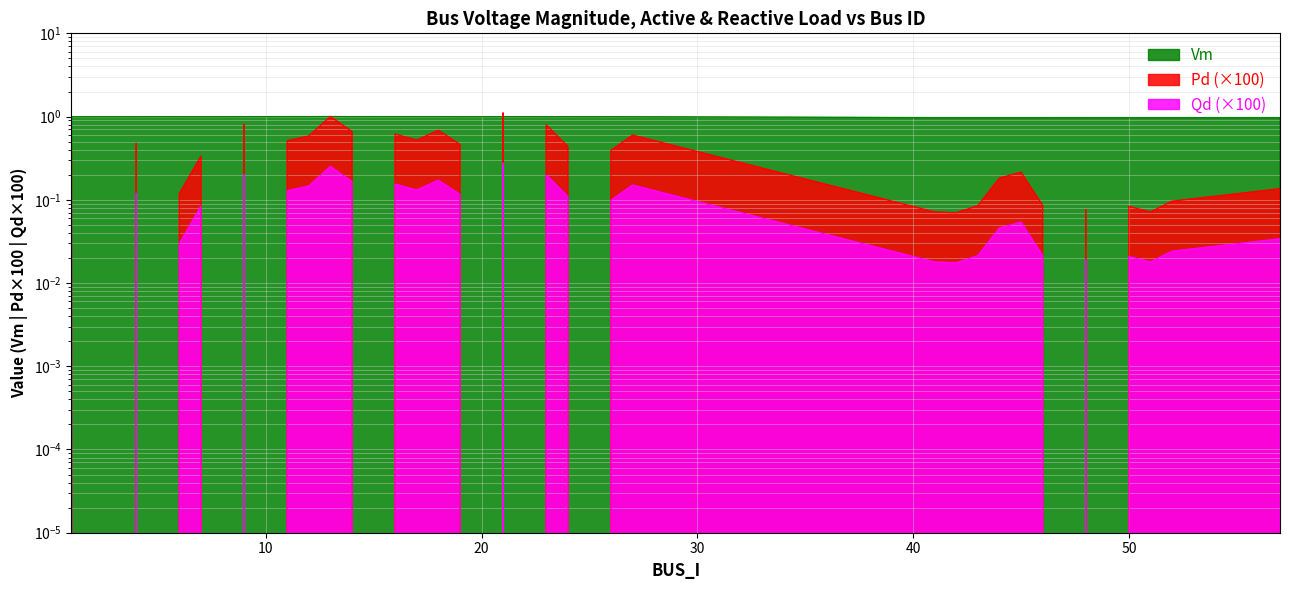

The value of Qd at 47 is 0.2. True or false?

False